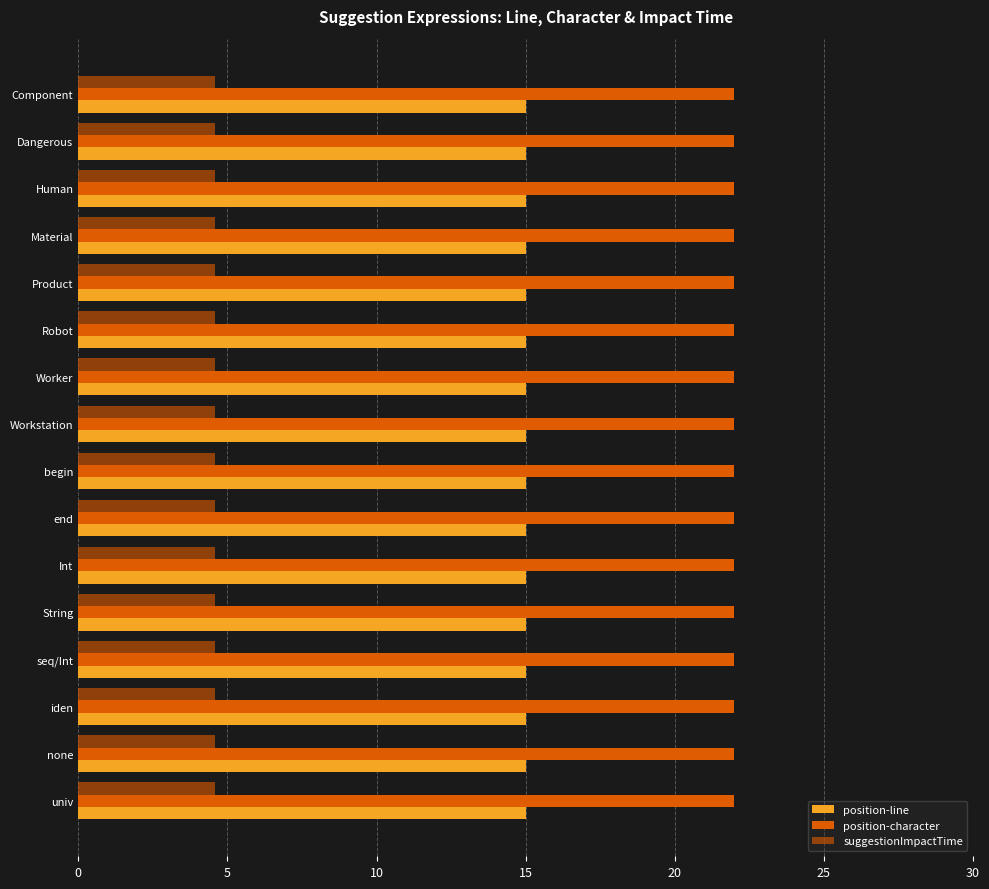

Reading left to right, what are all the values shown in this chart?

position-line: 15.0	15.0	15.0	15.0	15.0	15.0	15.0	15.0	15.0	15.0	15.0	15.0	15.0	15.0	15.0	15.0
position-character: 22.0	22.0	22.0	22.0	22.0	22.0	22.0	22.0	22.0	22.0	22.0	22.0	22.0	22.0	22.0	22.0
suggestionImpactTime: 4.6	4.6	4.6	4.6	4.6	4.6	4.6	4.6	4.6	4.6	4.6	4.6	4.6	4.6	4.6	4.6